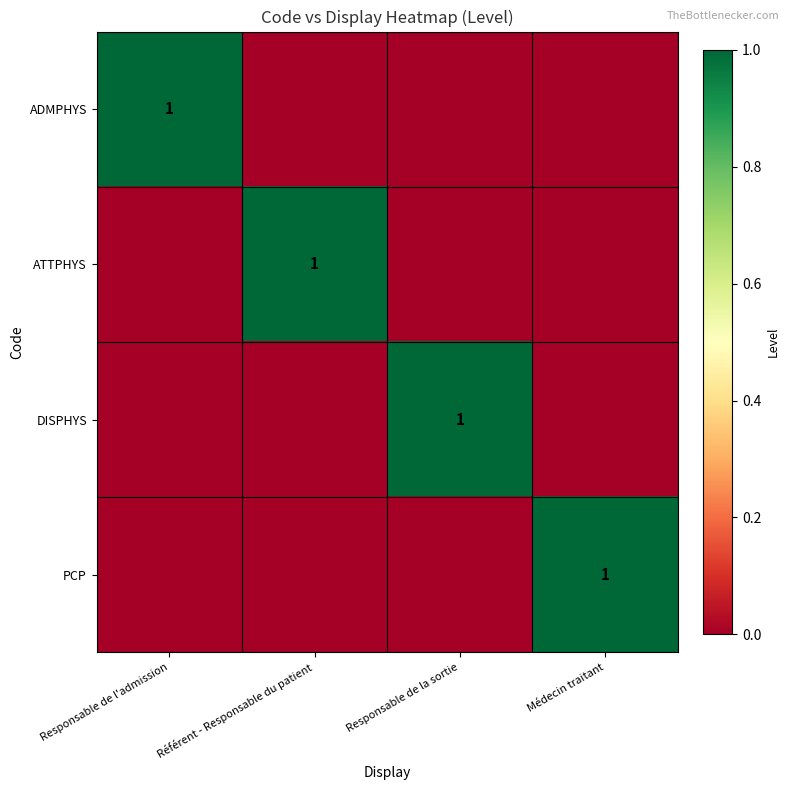

True or false: ADMPHYS has a value of 1 at Responsable de l'admission.

True